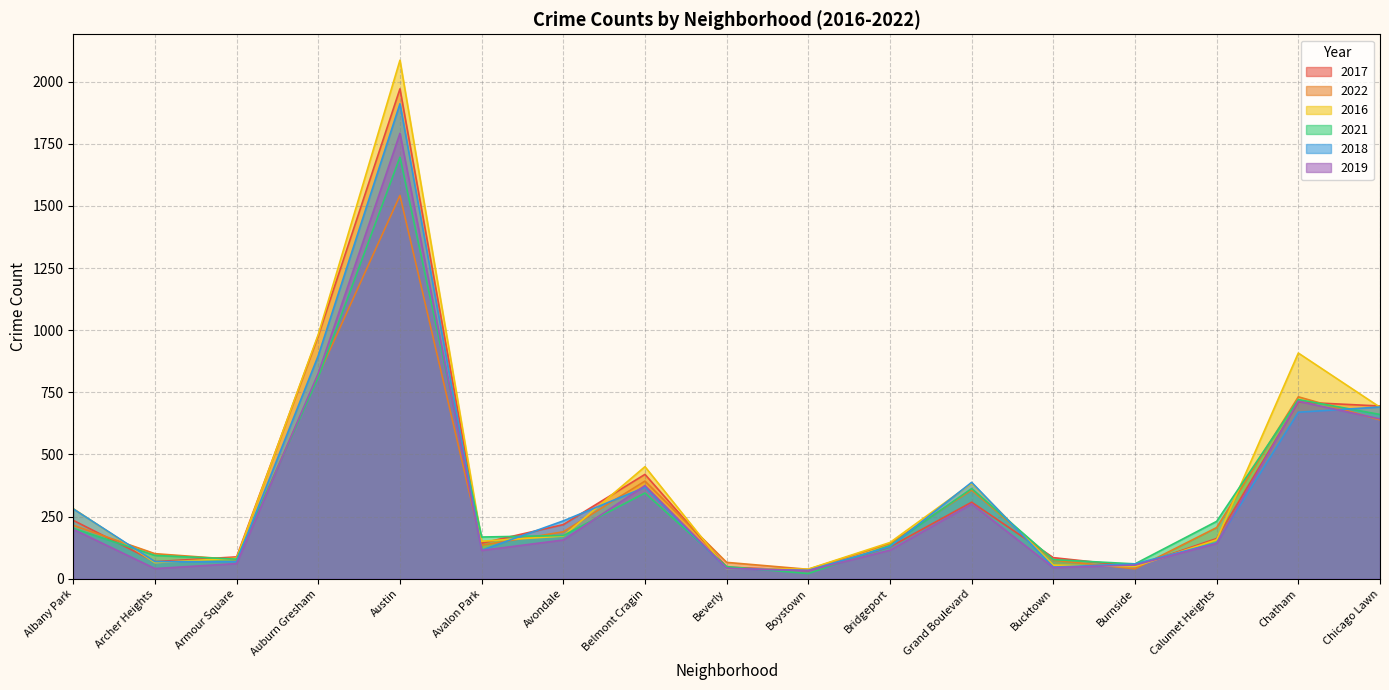

What is the difference between the maximum and minimum values in the 2018 series?

1877